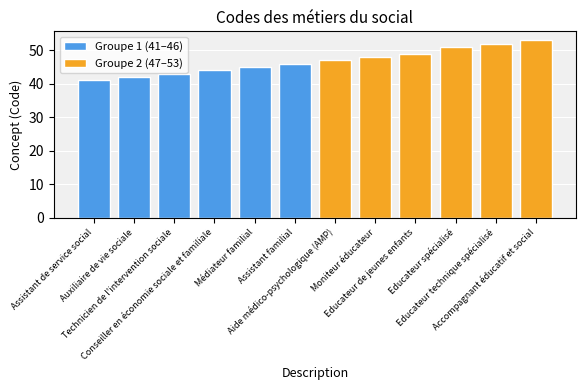

What is the sum of the Groupe 1 (41–46) values at Conseiller en économie sociale et familiale and Auxiliaire de vie sociale?

86